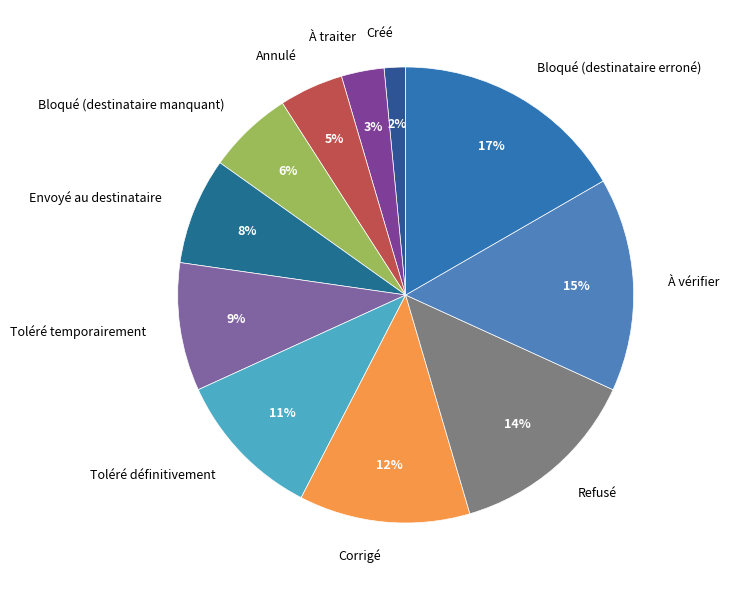

Do Refusé and Toléré temporairement together represent more than half of the pie?

No